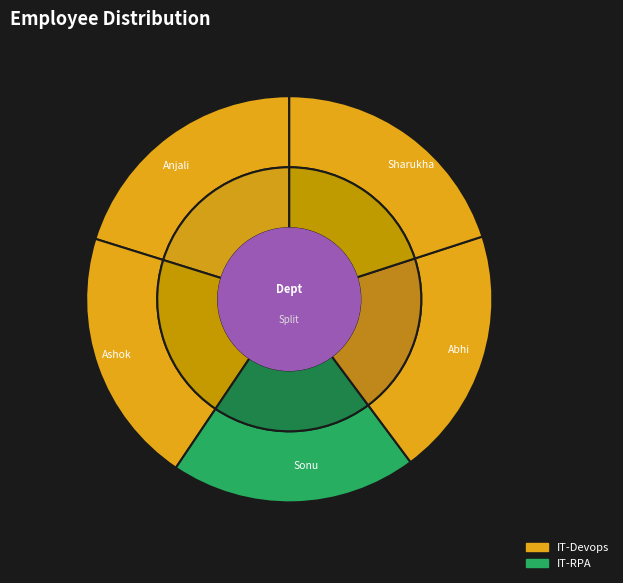

The Sonu slice represents 14% of the pie. True or false?

False